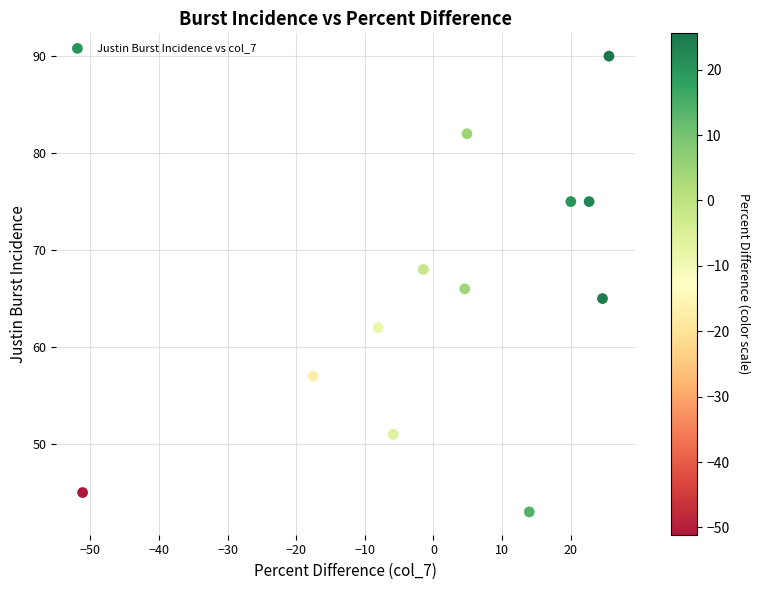

What is the average Y value?

65